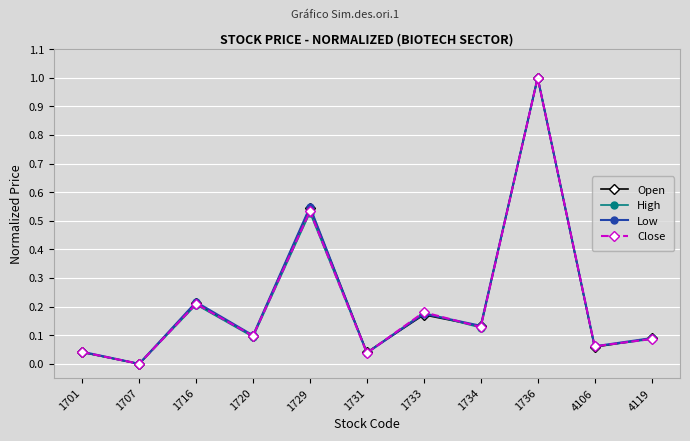

True or false: High has a value of 0.1 at 1720.

True